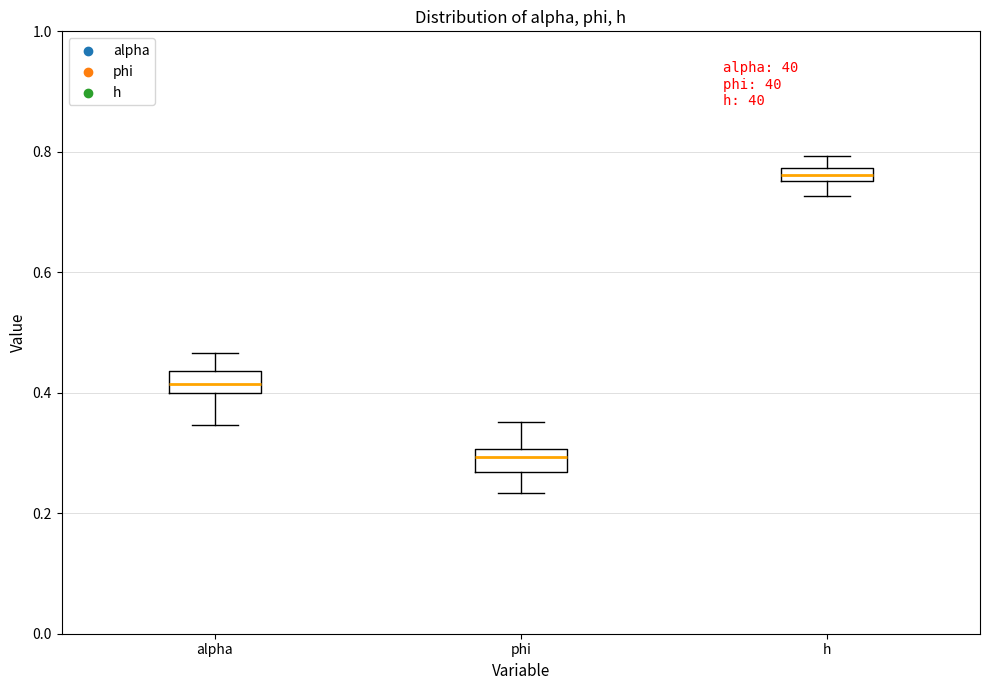

Which box has the lowest median line?

phi